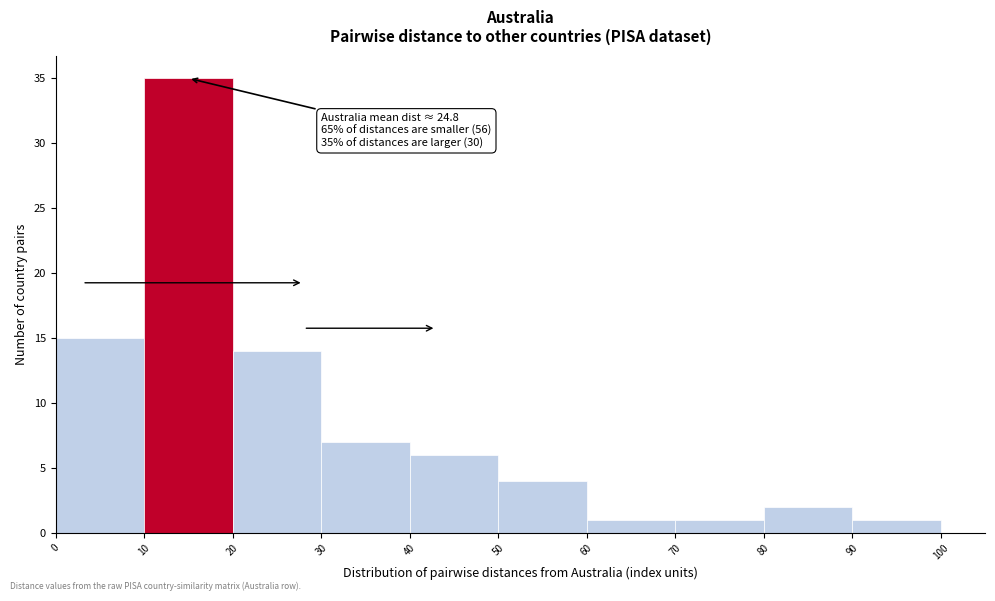

Which range on the x-axis has the tallest bar?

10 to 20